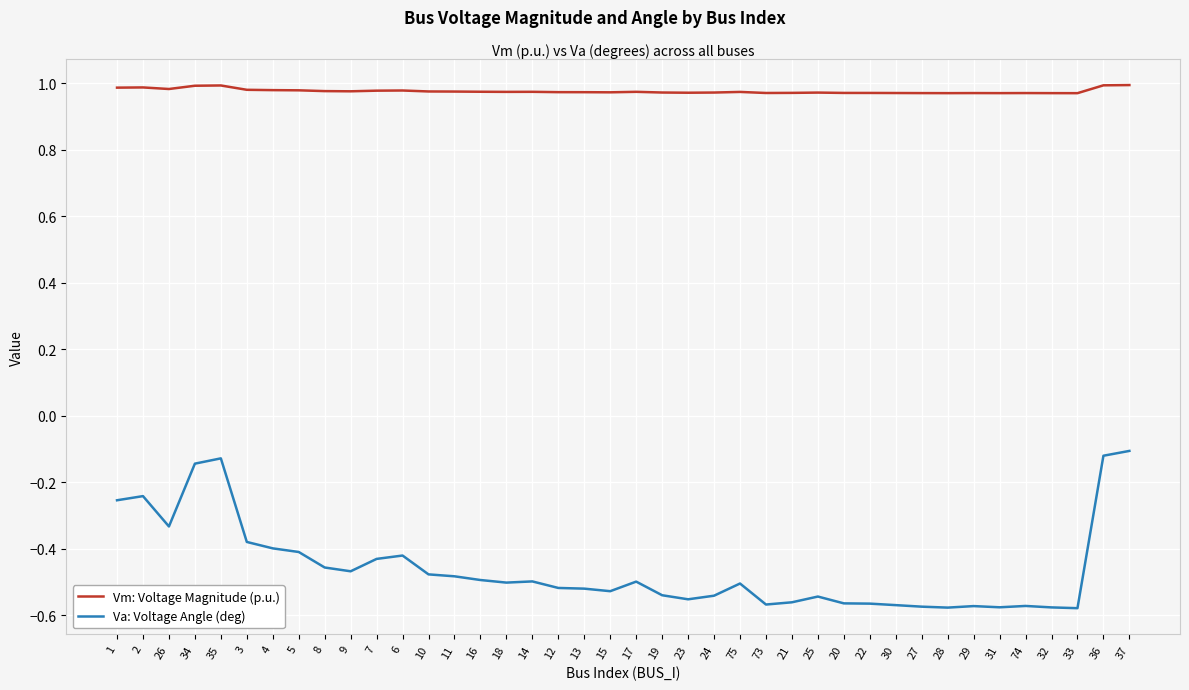

At 1, list the series in order from largest to smallest.

Vm: Voltage Magnitude (p.u.), Va: Voltage Angle (deg)